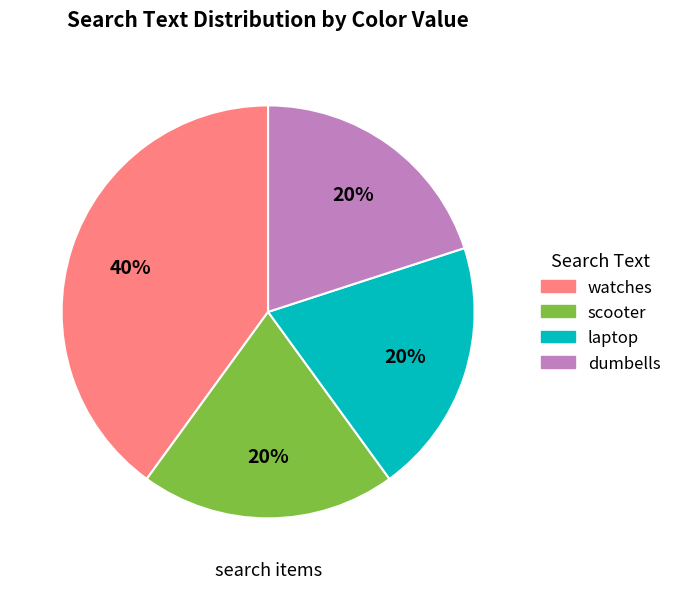

Which slice is the largest?

watches